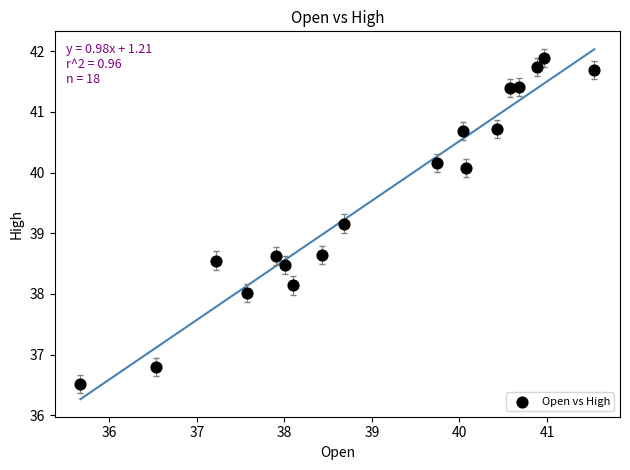

What Y value in the scatter plot is closest to 39?

39.2